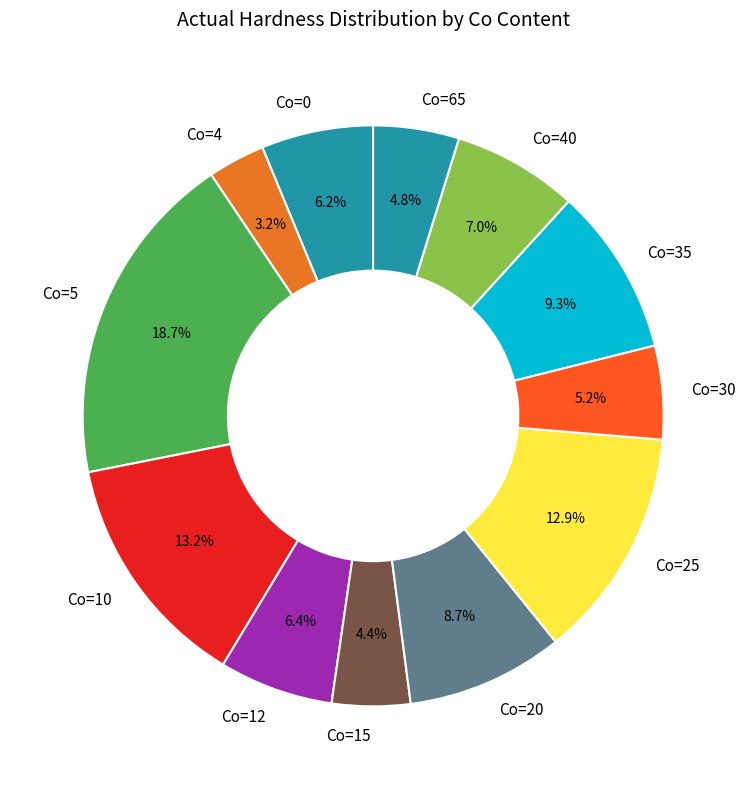

What portion of the pie excludes Co=15?

95.6%